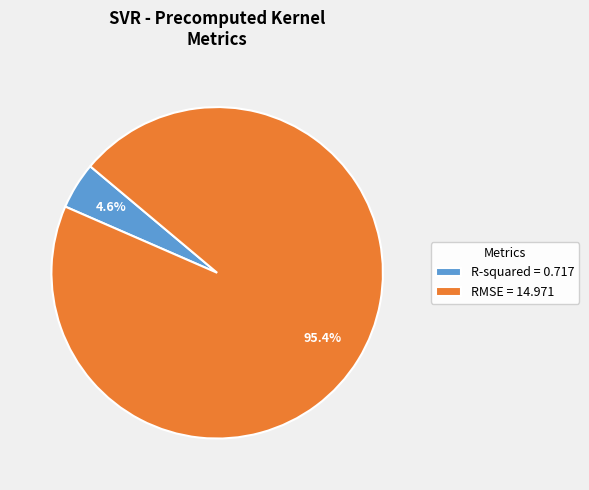

Rank the categories by value from highest to lowest.

RMSE, R-squared